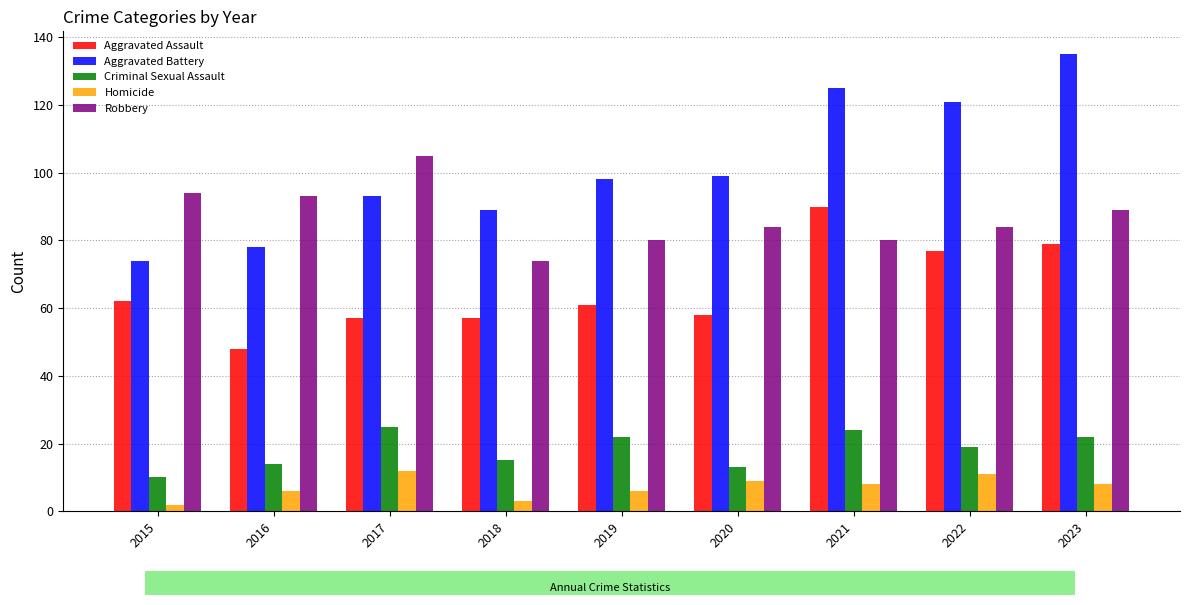

What are all the series names shown in the legend?

Aggravated Assault, Aggravated Battery, Criminal Sexual Assault, Homicide, Robbery